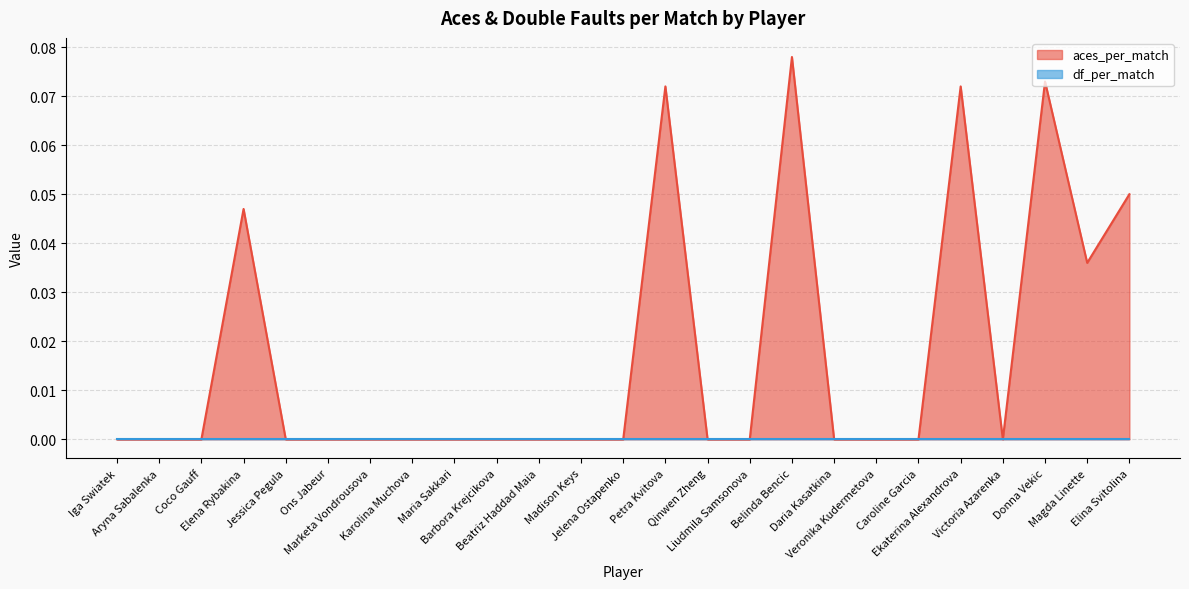

How many points are lower than both their immediate neighbors (excluding endpoints)?

2